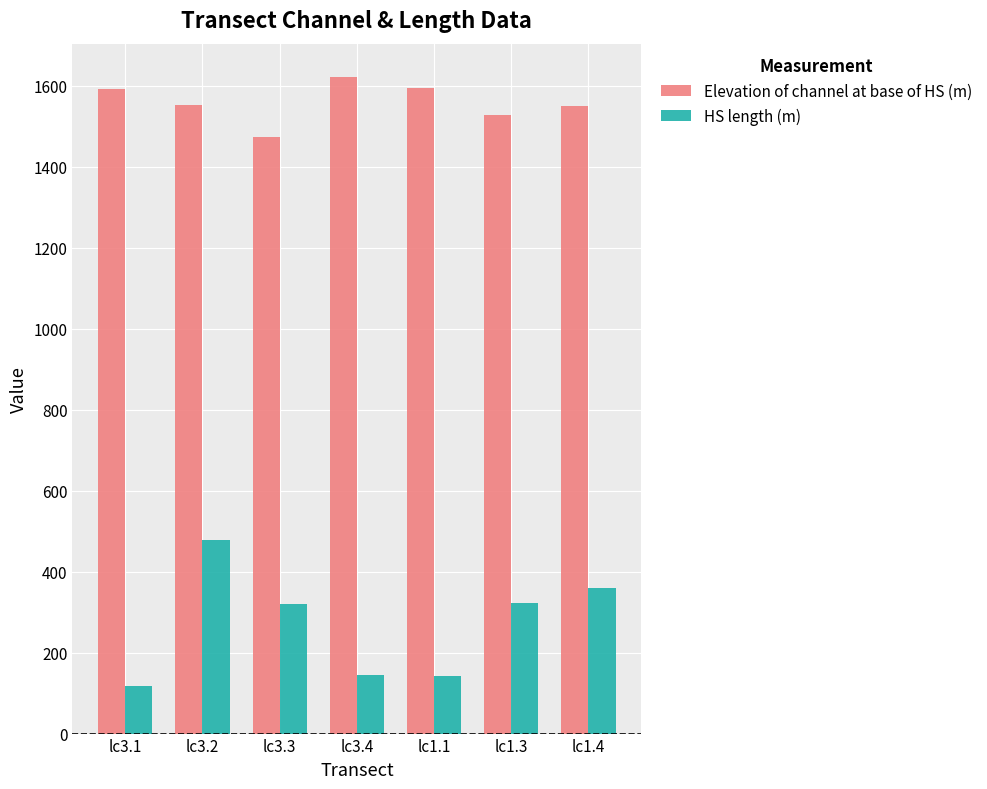

Is the value of HS length (m) at lc1.4 greater than the value of Elevation of channel at base of HS (m) at lc3.4?

No